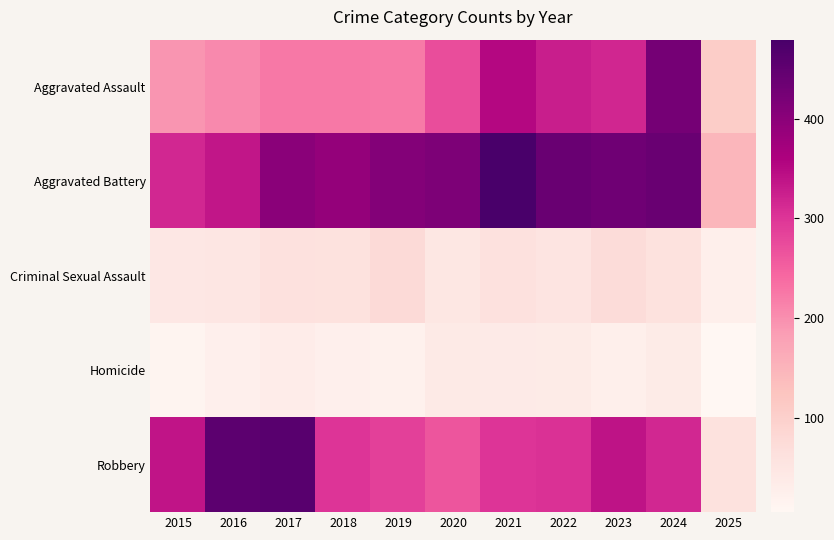

Which series has the widest spread of values?

Robbery